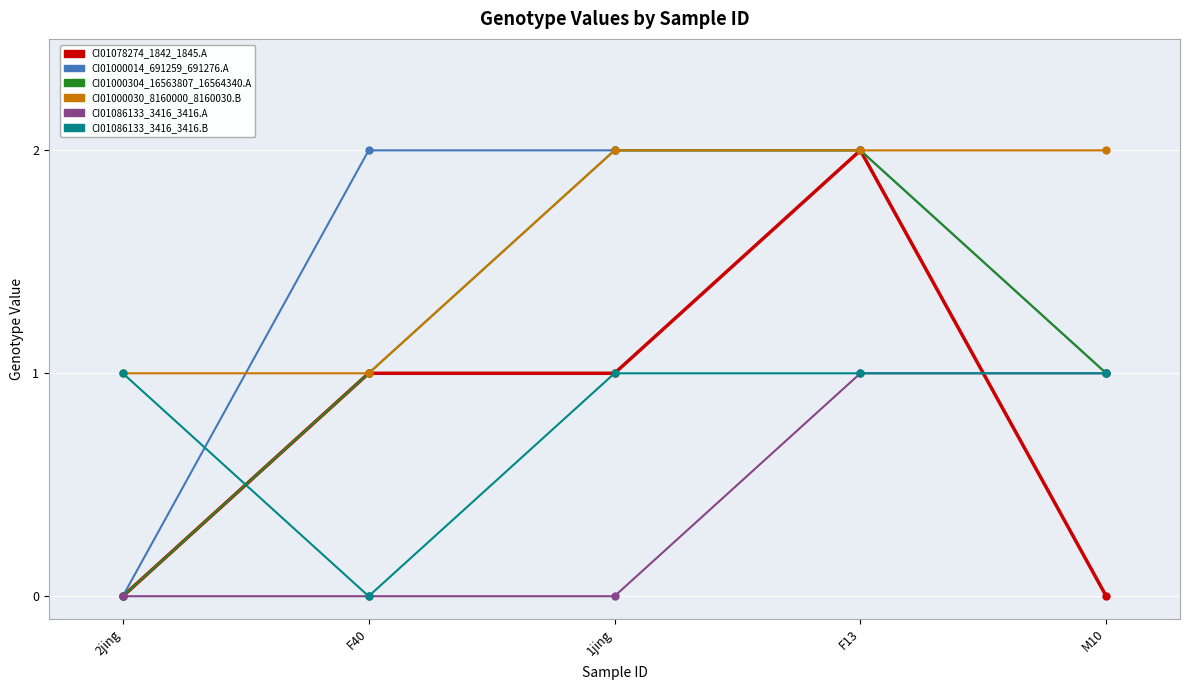

Reading left to right, extract all data points from this chart.

CI01078274_1842_1845.A: 2jing=0	F40=1	1jing=1	F13=2	M10=0
CI01000014_691259_691276.A: 2jing=0	F40=2	1jing=2	F13=2	M10=1
CI01000304_16563807_16564340.A: 2jing=0	F40=1	1jing=2	F13=2	M10=1
CI01000030_8160000_8160030.B: 2jing=1	F40=1	1jing=2	F13=2	M10=2
CI01086133_3416_3416.A: 2jing=0	F40=0	1jing=0	F13=1	M10=1
CI01086133_3416_3416.B: 2jing=1	F40=0	1jing=1	F13=1	M10=1